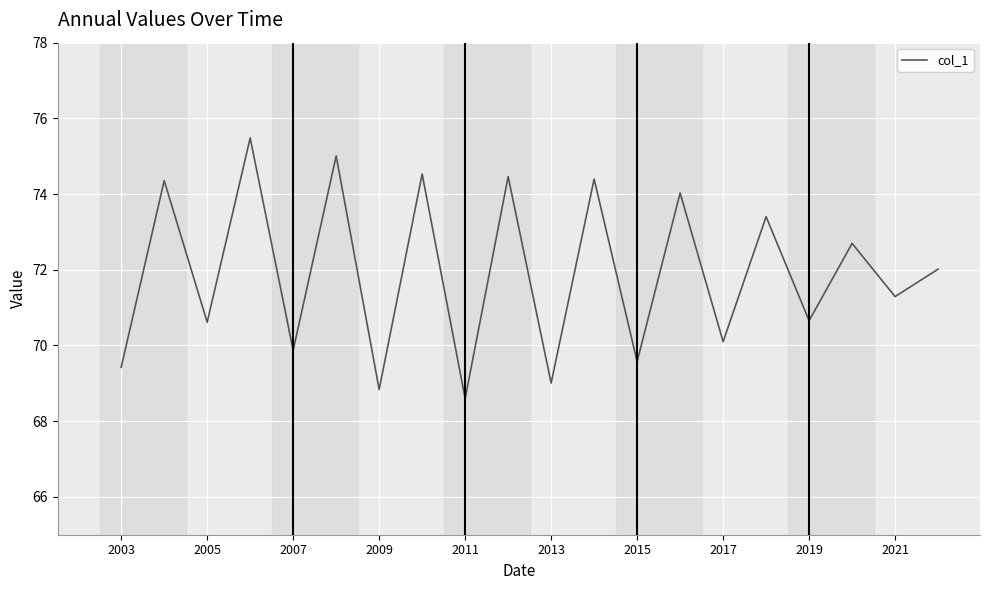

What is the difference between the maximum and minimum values?

6.9